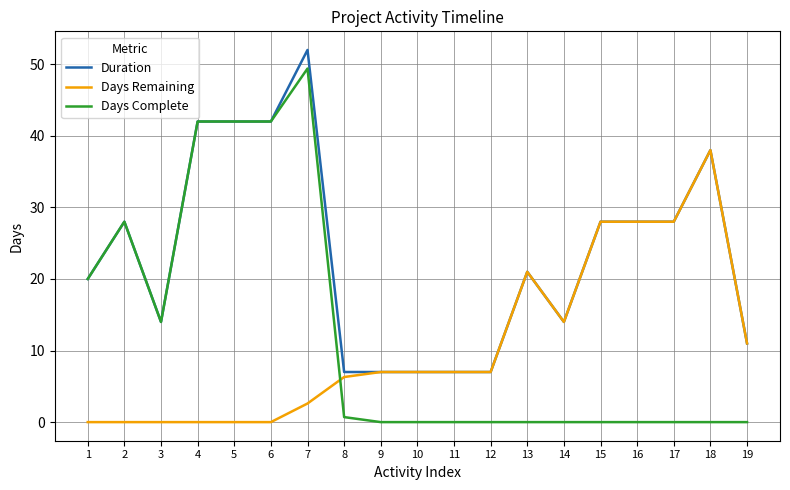

What is the total value across all series at 3?

28.0